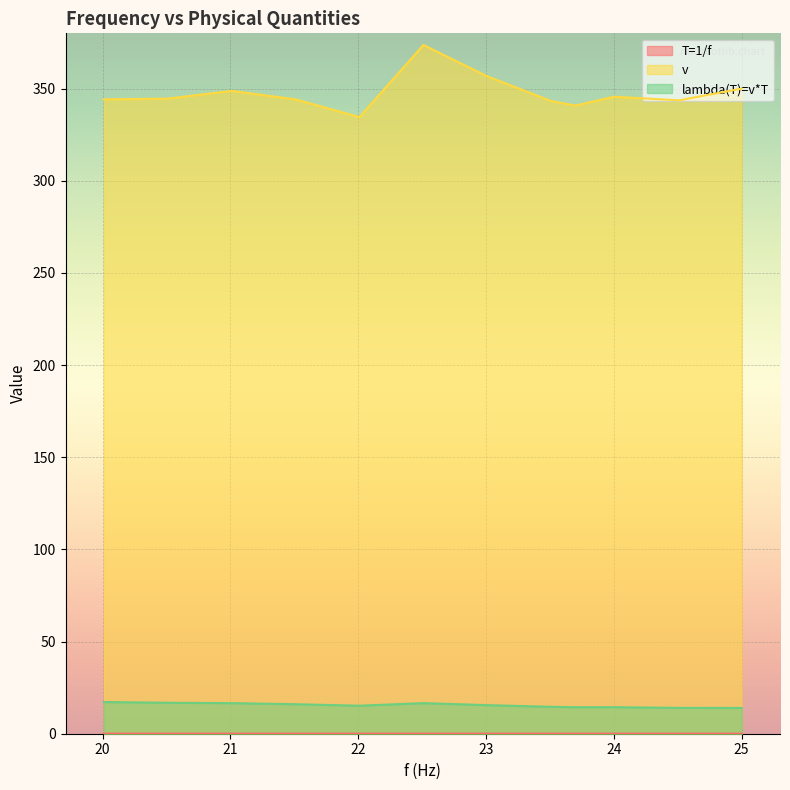

What position from the left is 24.51?

11